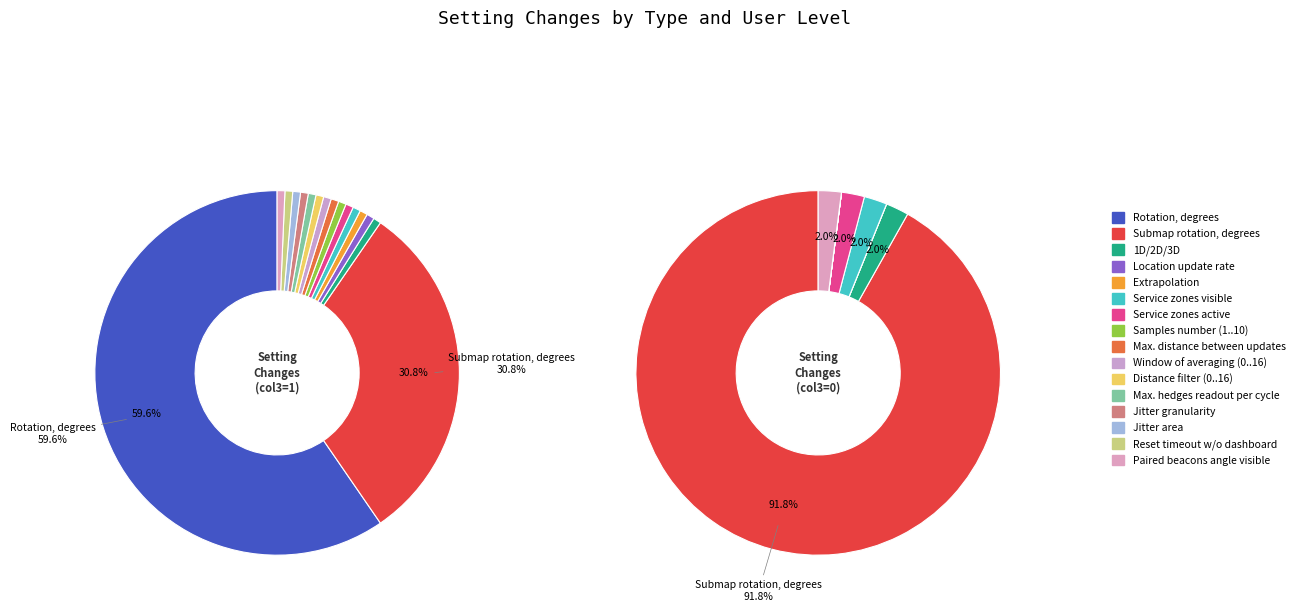

Count the number of slices in the pie.

16